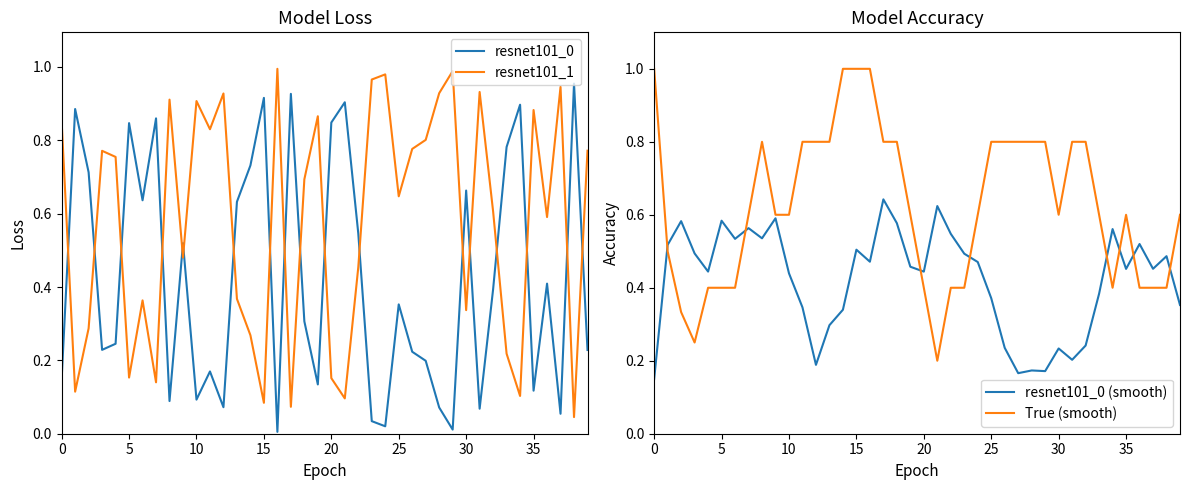

What value does the resnet101_0 (smooth) series have at 30?

0.2